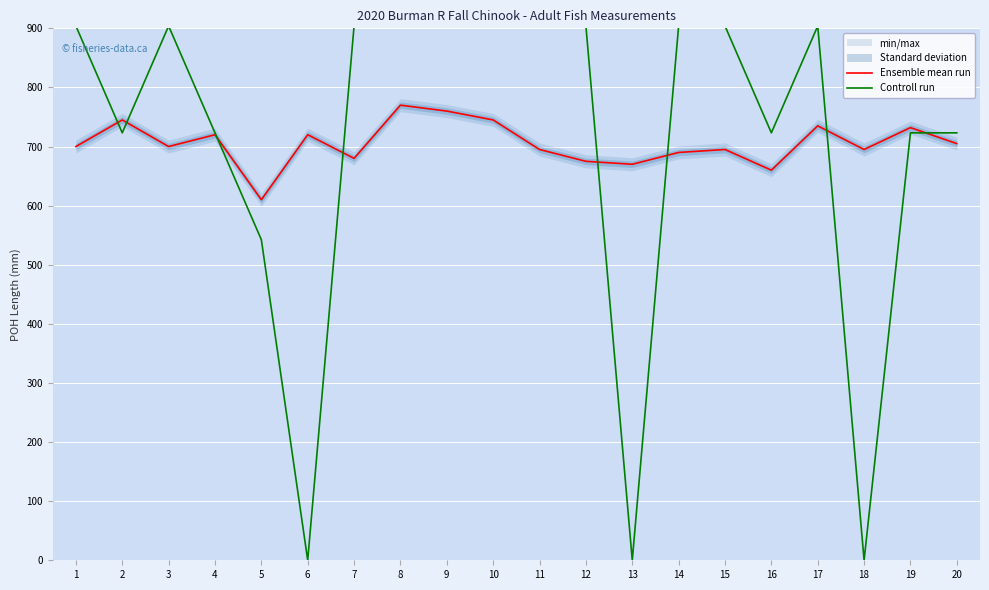

What is the difference between the Controll run values at 6 and 2?

723.2